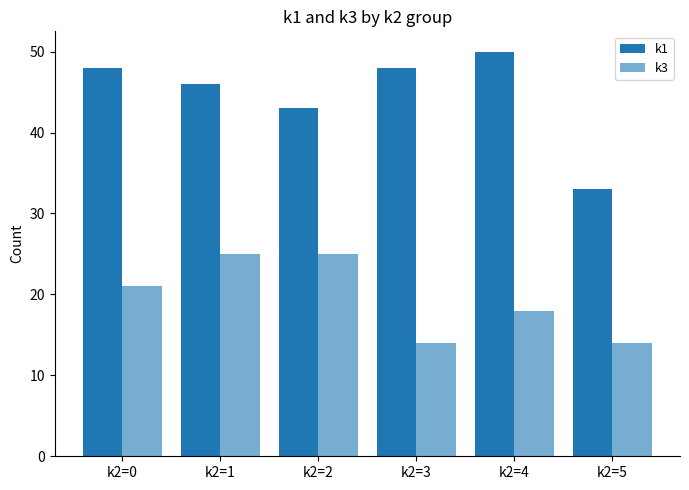

Reading left to right, transcribe all the data shown in this chart.

k1: k2=0=48	k2=1=46	k2=2=43	k2=3=48	k2=4=50	k2=5=33
k3: k2=0=21	k2=1=25	k2=2=25	k2=3=14	k2=4=18	k2=5=14